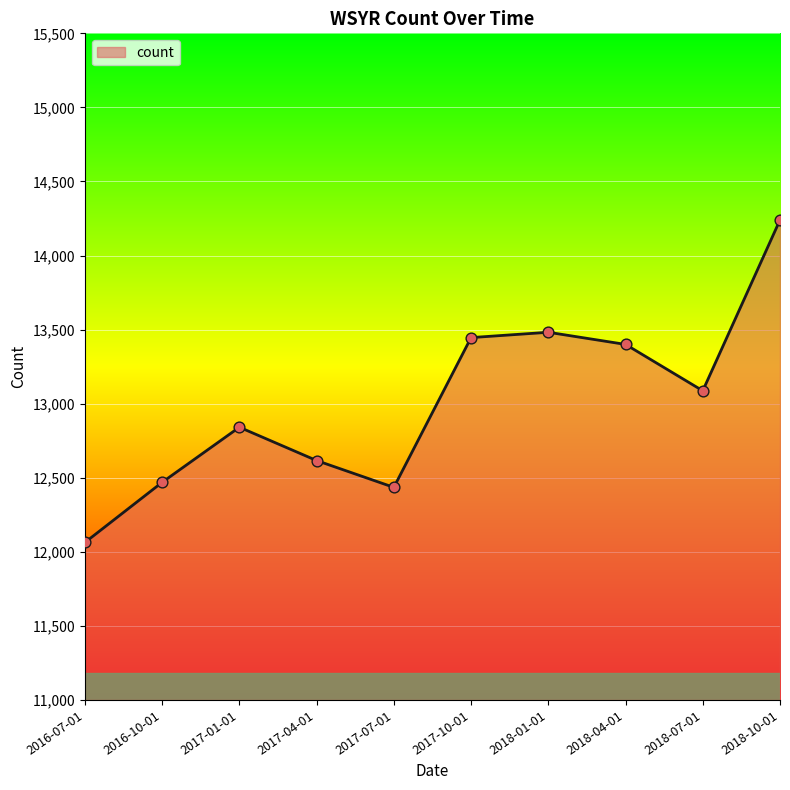

What is the ratio of the value at 2018-07-01 to the value at 2017-07-01?

1.1